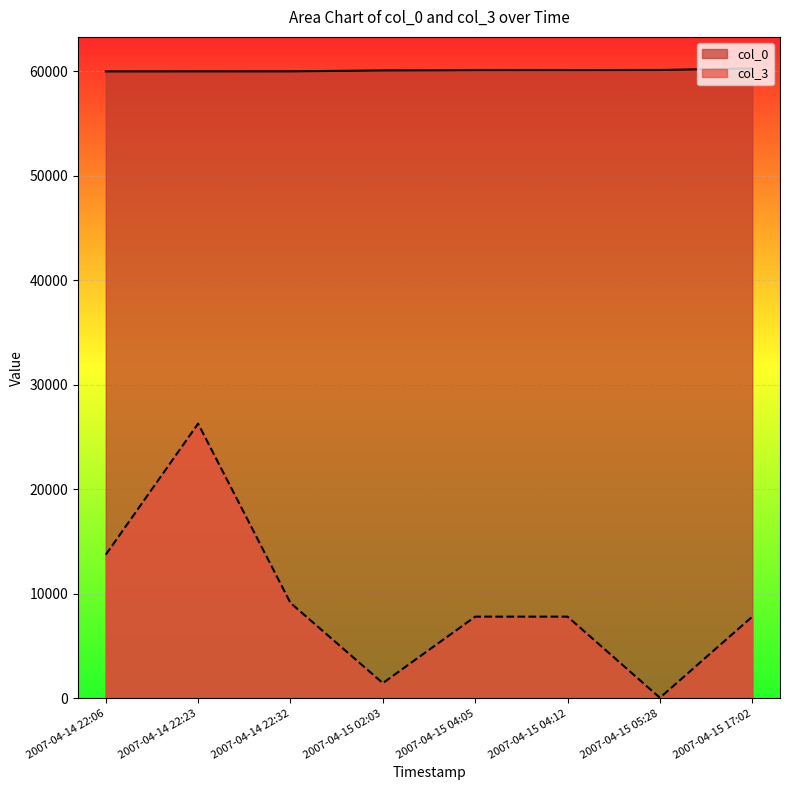

Reading left to right, what are all the values shown in this chart?

col_0: 59967	59971	59973	60059	60089	60093	60100	60255
col_3: 13728	26272	9122	1450	7806	7806	47	7806